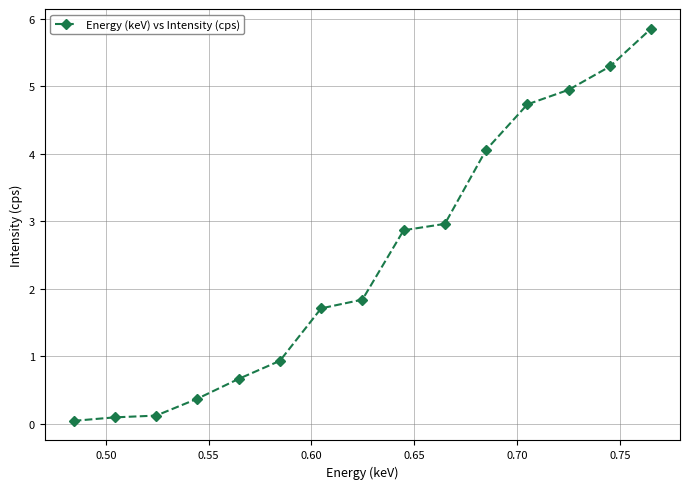

What is the sum of all values?

36.5